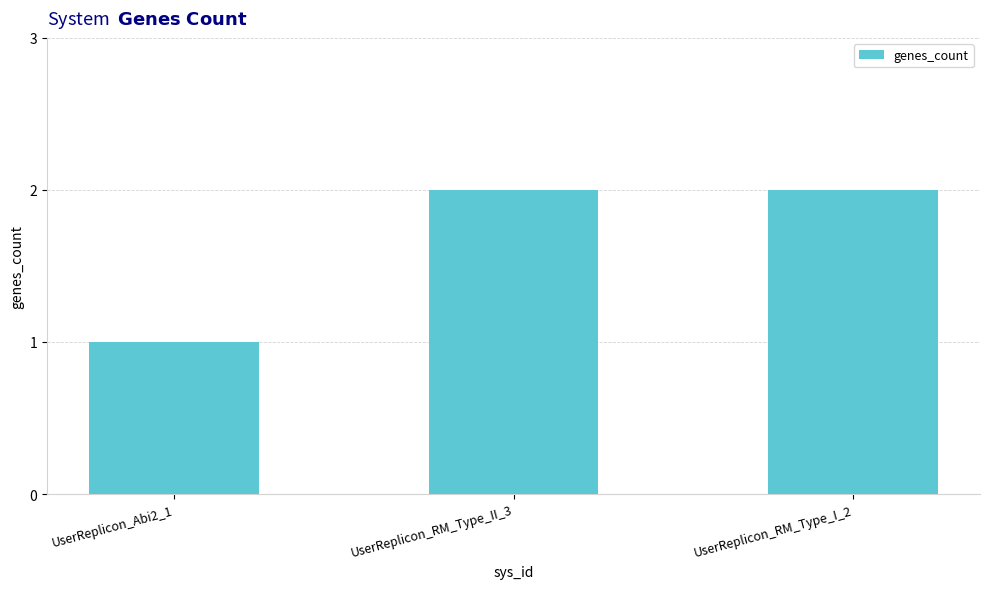

True or false: the data shows 2 at UserReplicon_RM_Type_II_3.

True